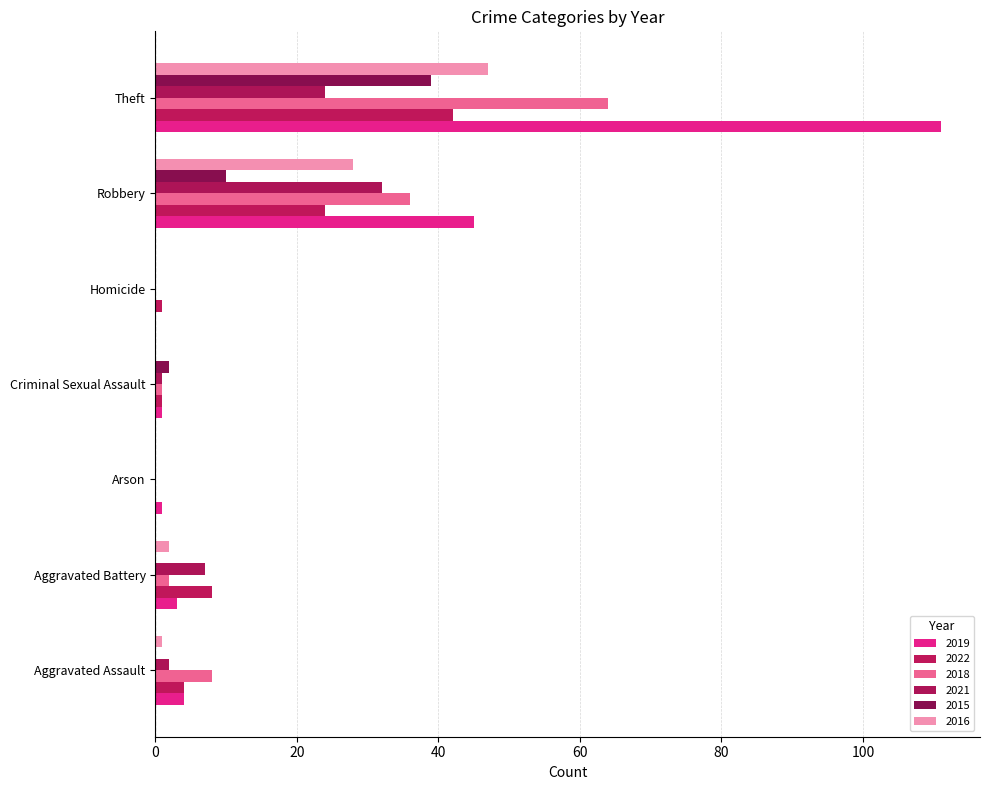

Reading left to right, extract all data points from this chart.

2019: 4	3	1	1	0	45	111
2022: 4	8	0	1	1	24	42
2018: 8	2	0	1	0	36	64
2021: 2	7	0	1	0	32	24
2015: 0	0	0	2	0	10	39
2016: 1	2	0	0	0	28	47